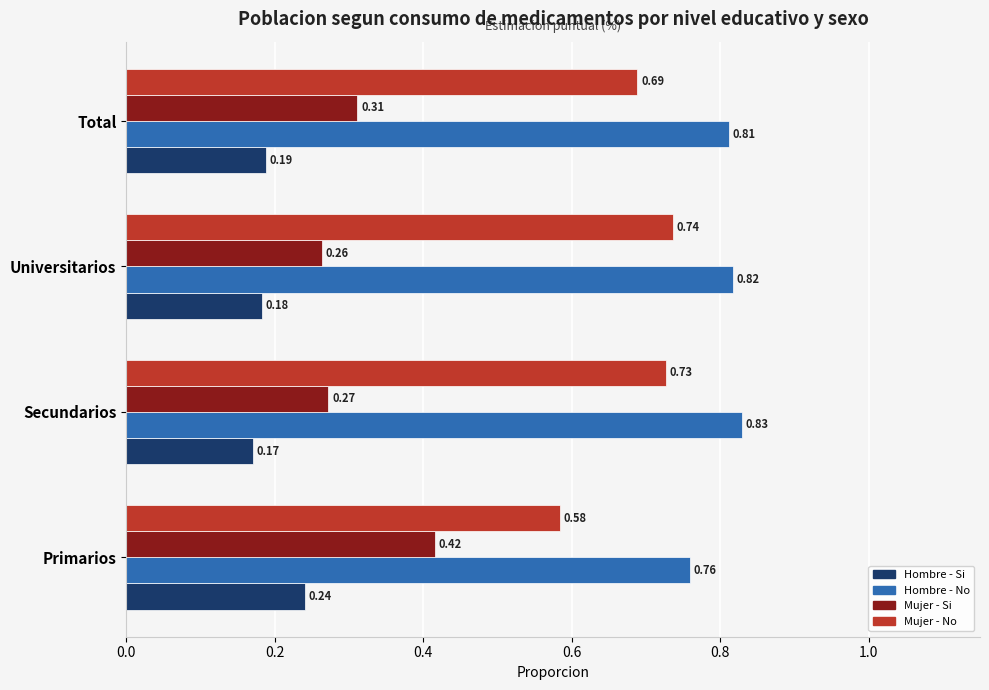

How many Hombre - Si values are between 0 and 1?

4